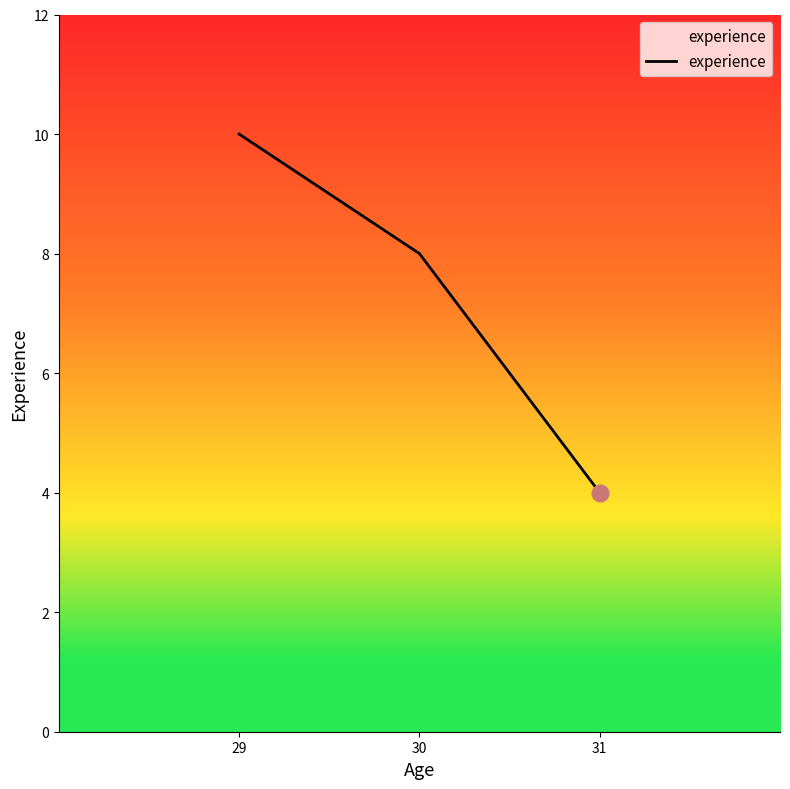

Between 29 and 31, which is larger?

29